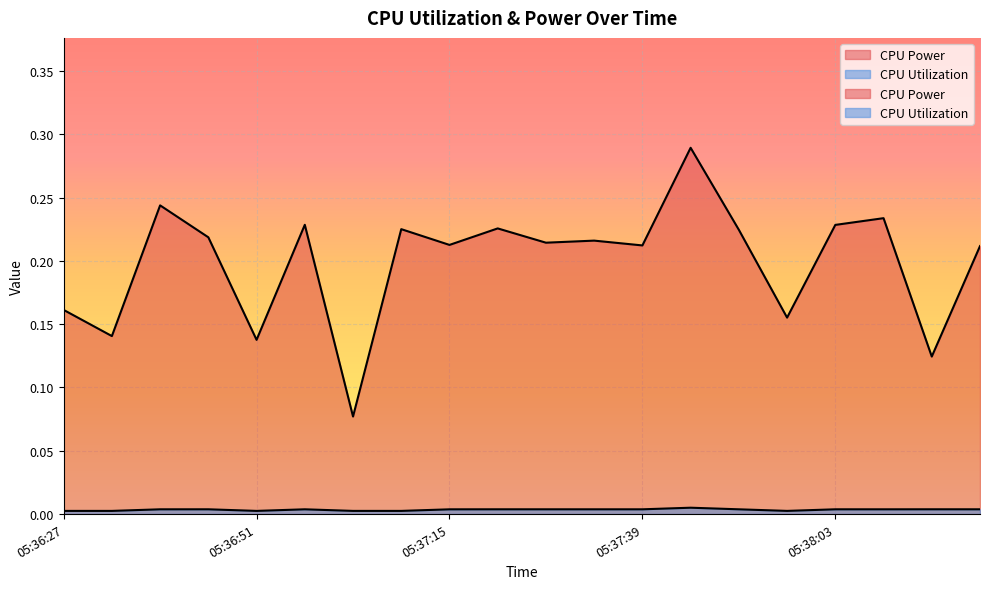

Between 05:38:03 and 05:36:27, which is larger?

05:38:03